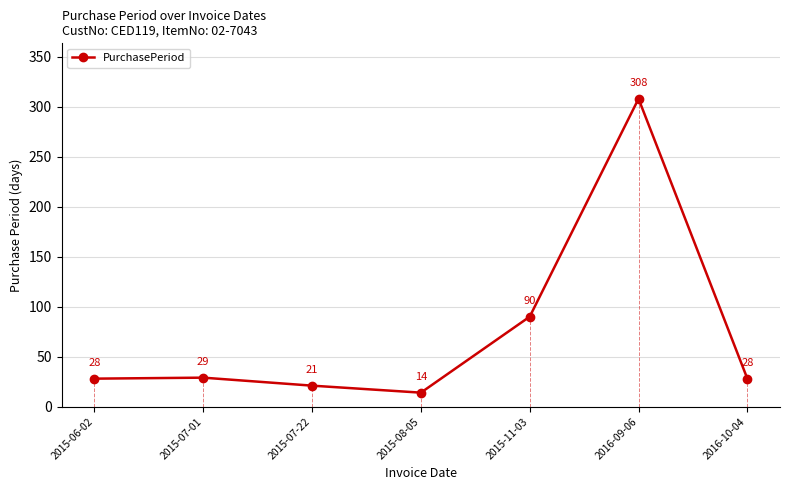

True or false: the data shows 29 at 2015-07-01.

True